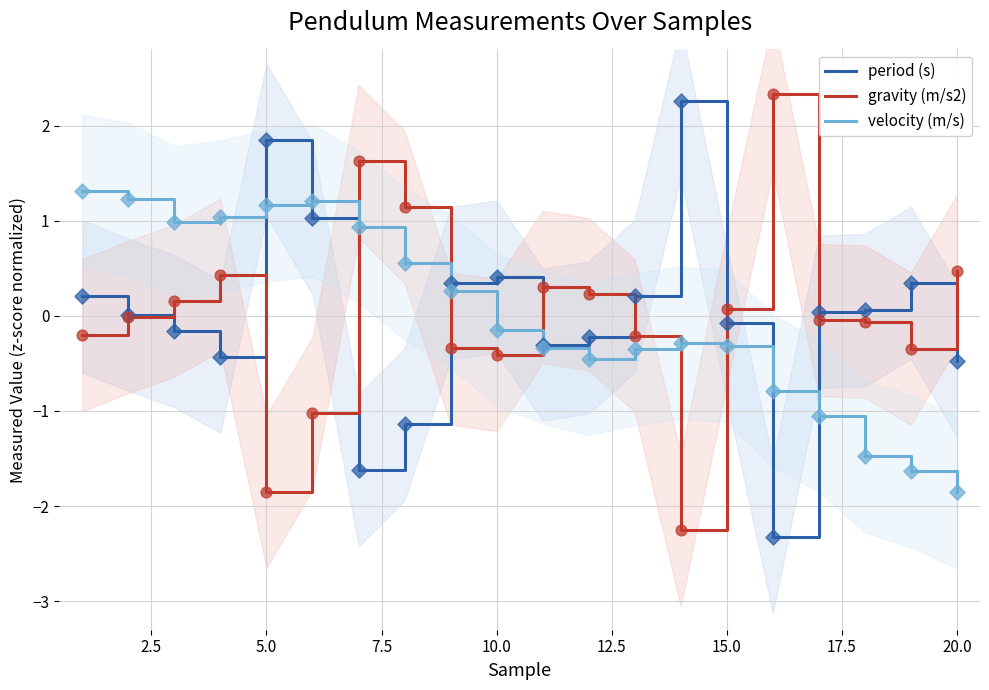

At how many categories does at least one series exceed 0?

20